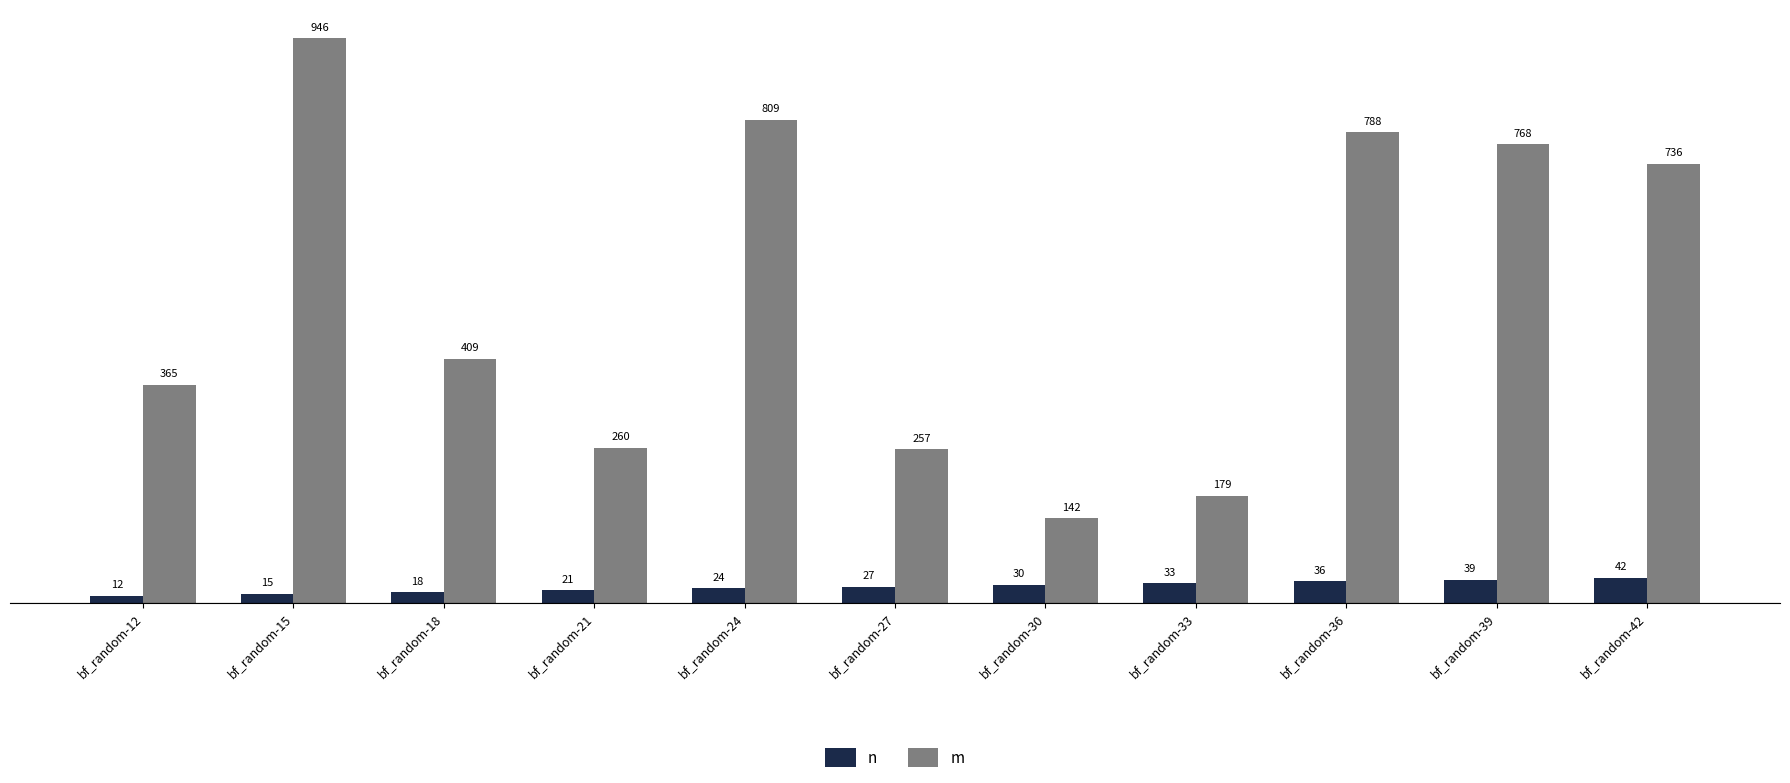

True or false: m has a value of 350 at bf_random-15.

False